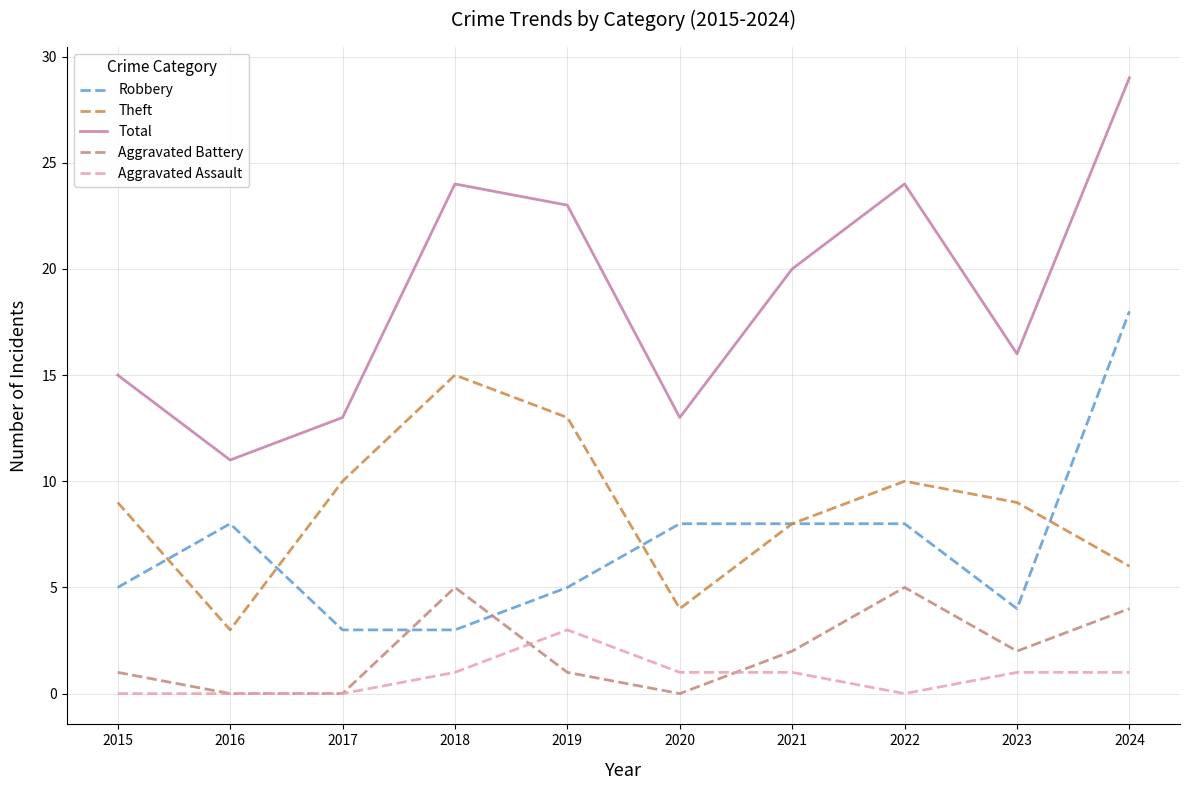

After their last crossing, which series has the higher values: Theft or Robbery?

Robbery